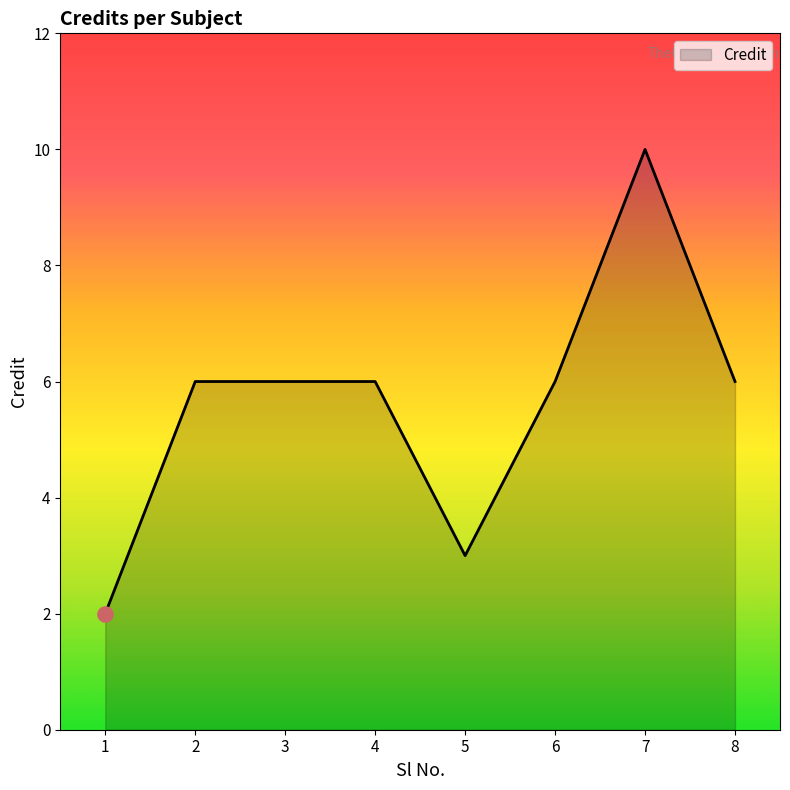

What is the ratio of the value at 4 to the value at 6?

1.0